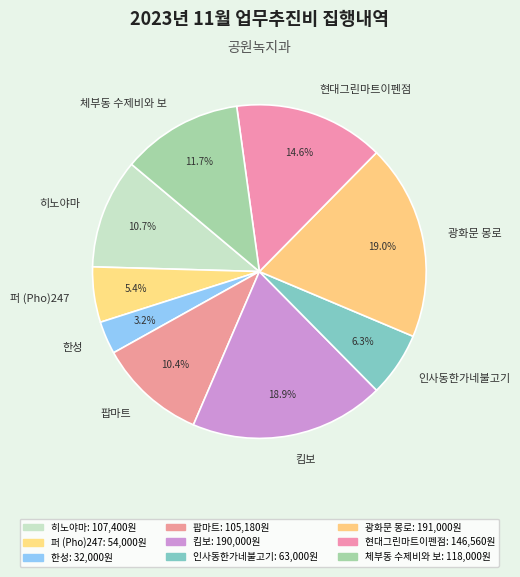

True or false: 인사동한가네불고기 accounts for 6% of the total.

True